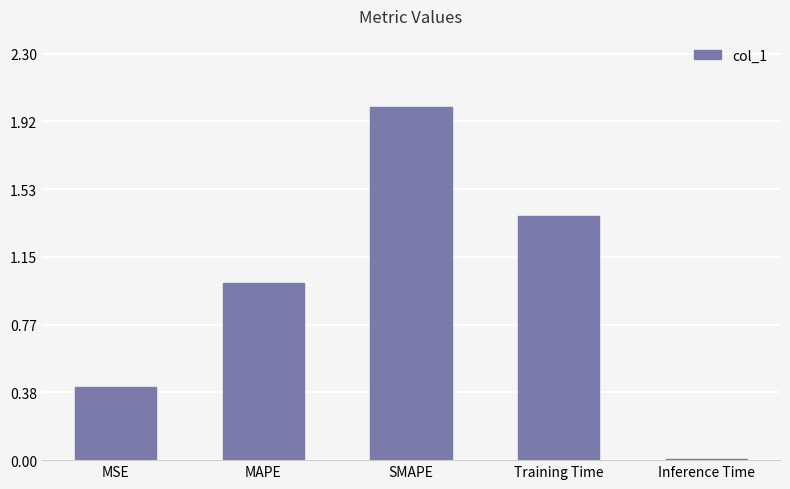

What is the sum of all values?

4.8